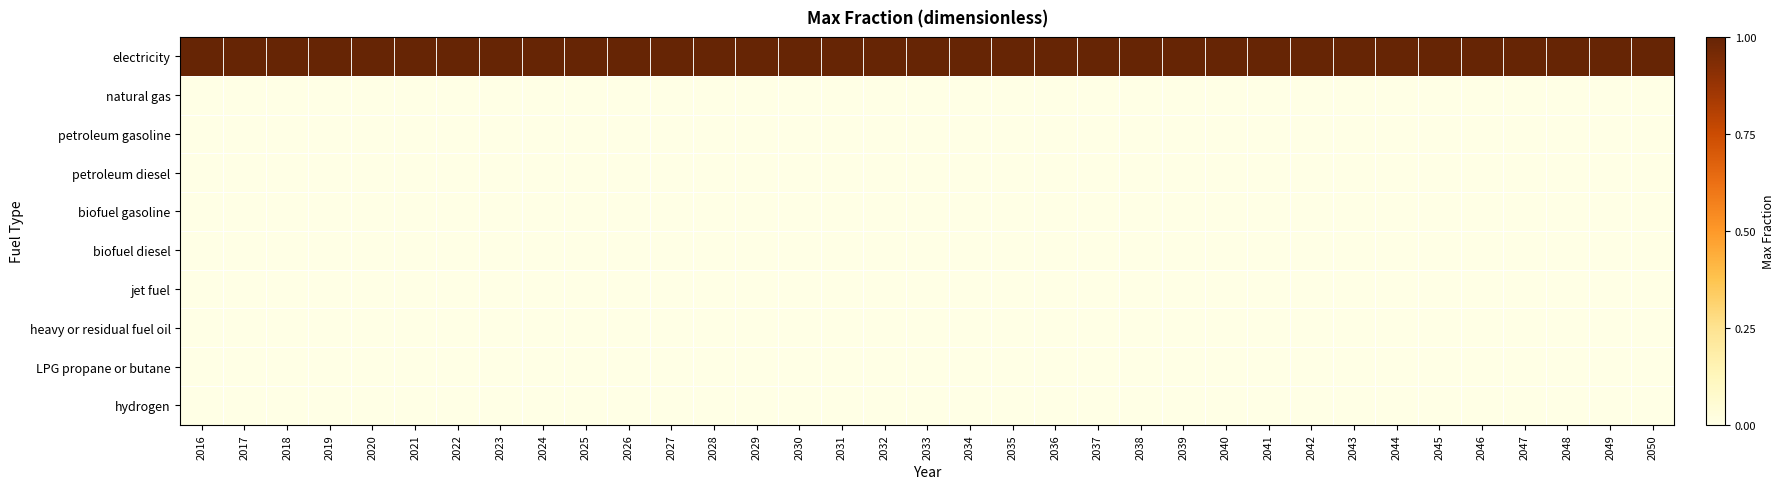

What is the greatest value displayed?

1